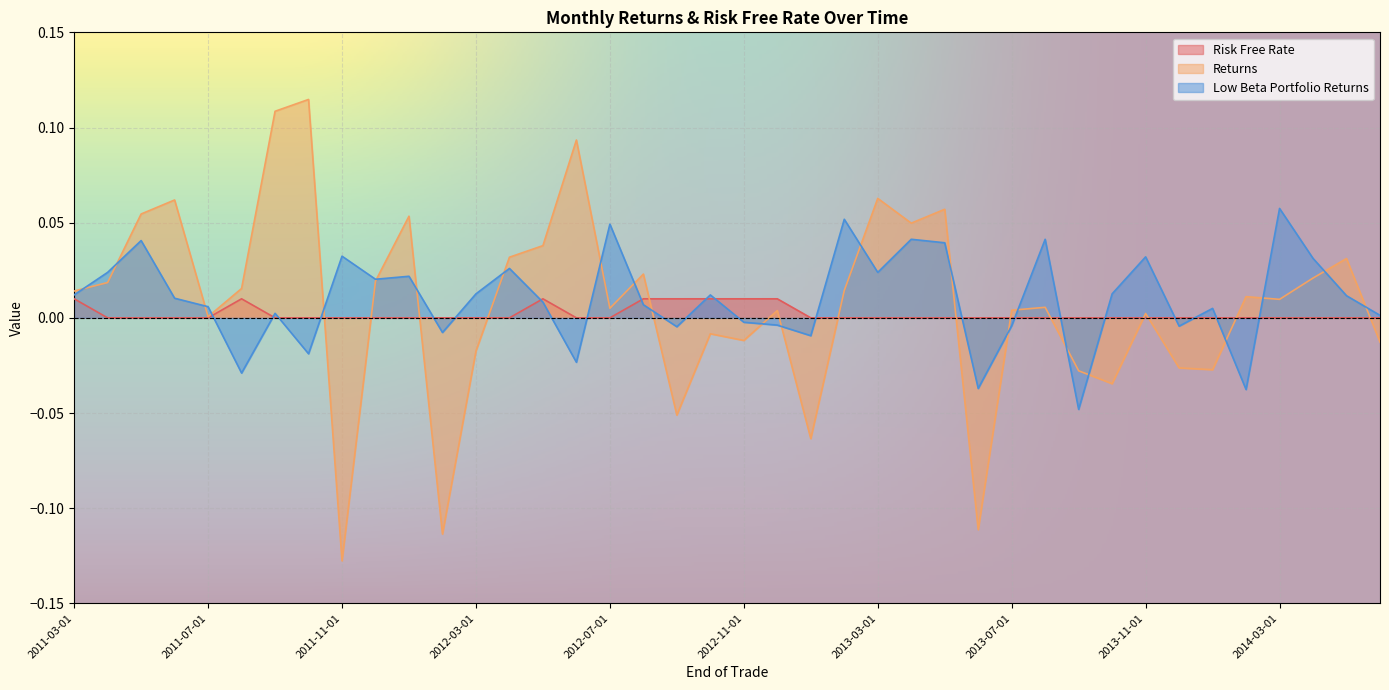

What is the difference between the Returns values at 2013-11-01 and 2013-01-01?

0.1